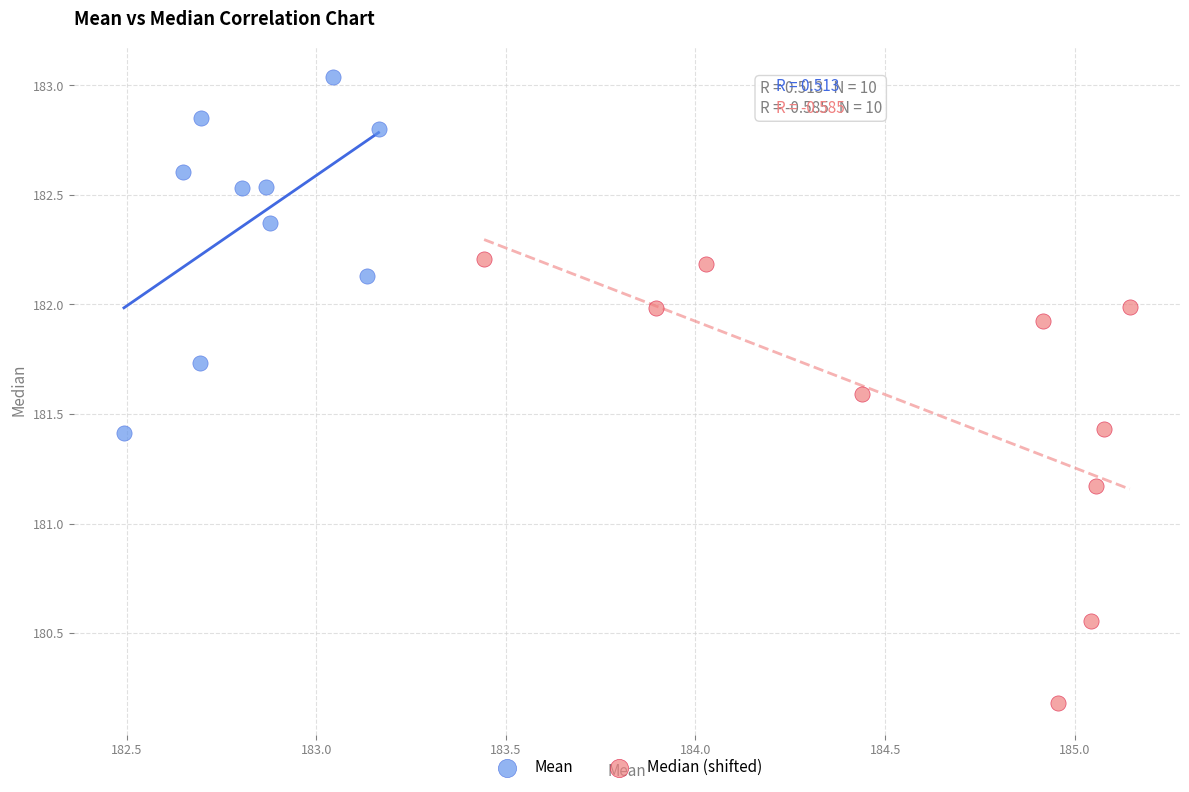

What are all the series names shown in the legend?

Mean, Median (shifted)